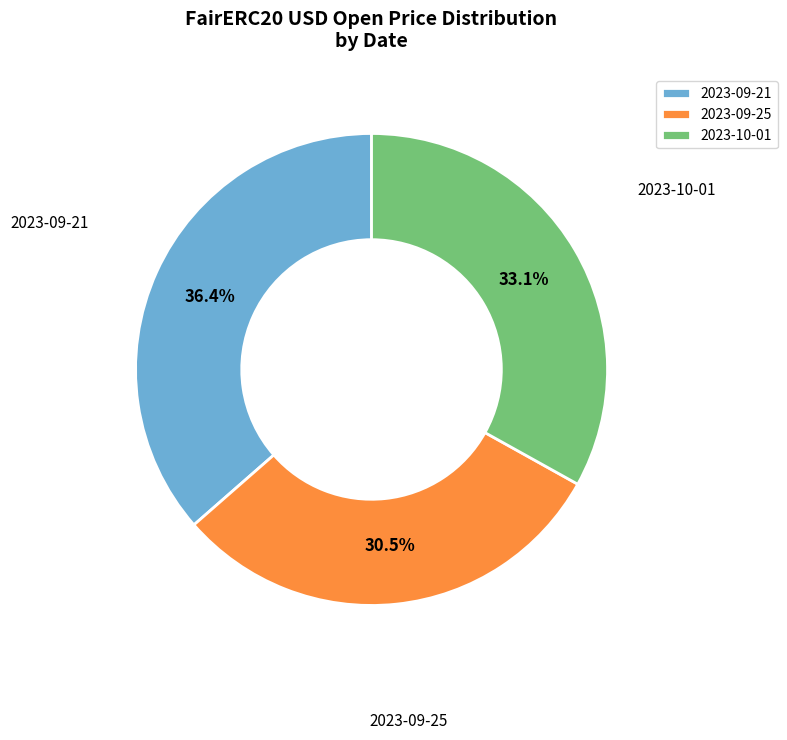

How many segments does this pie chart have?

3